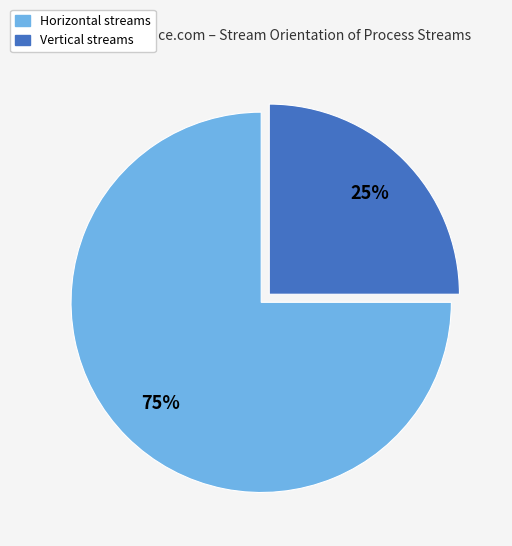

Count the number of slices in the pie.

2